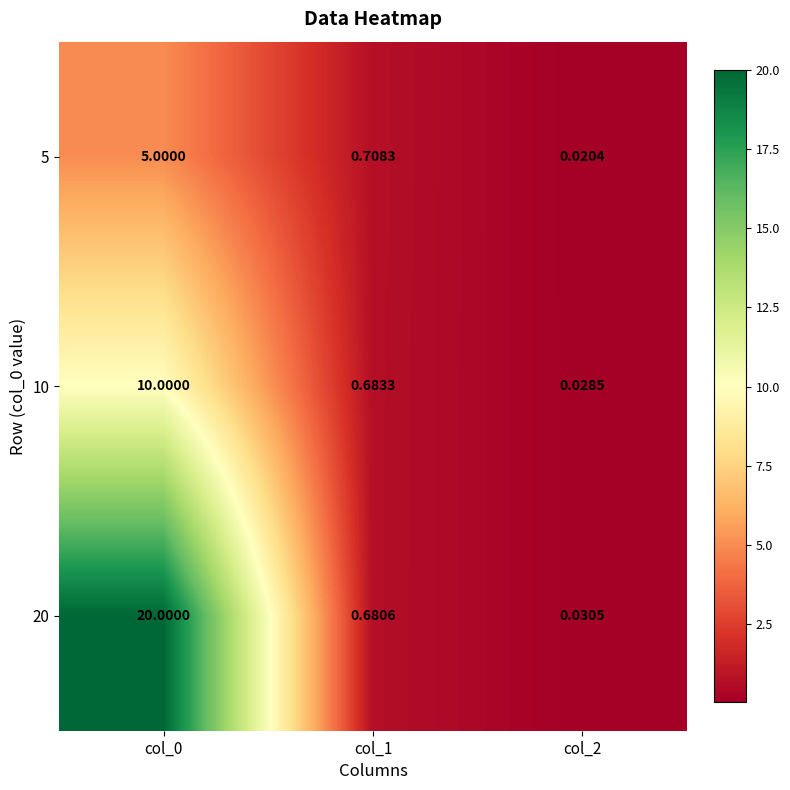

Is the value of 5 at col_0 greater than the value of 10 at col_0?

No